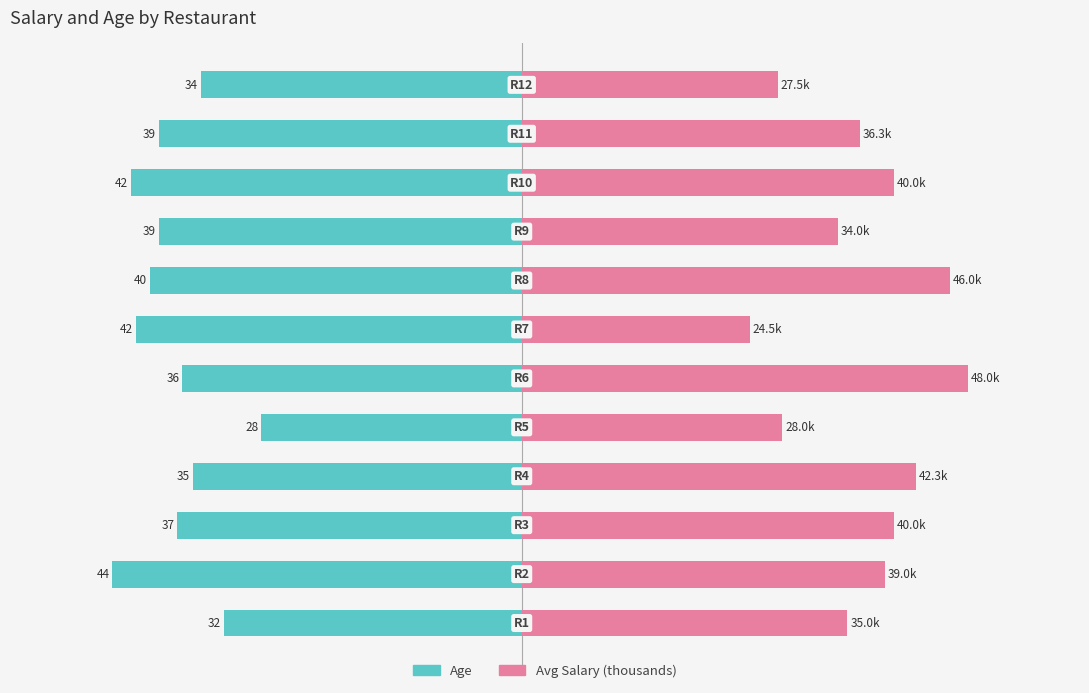

List the series in order of their peak value, lowest first.

Age, Salary (k)